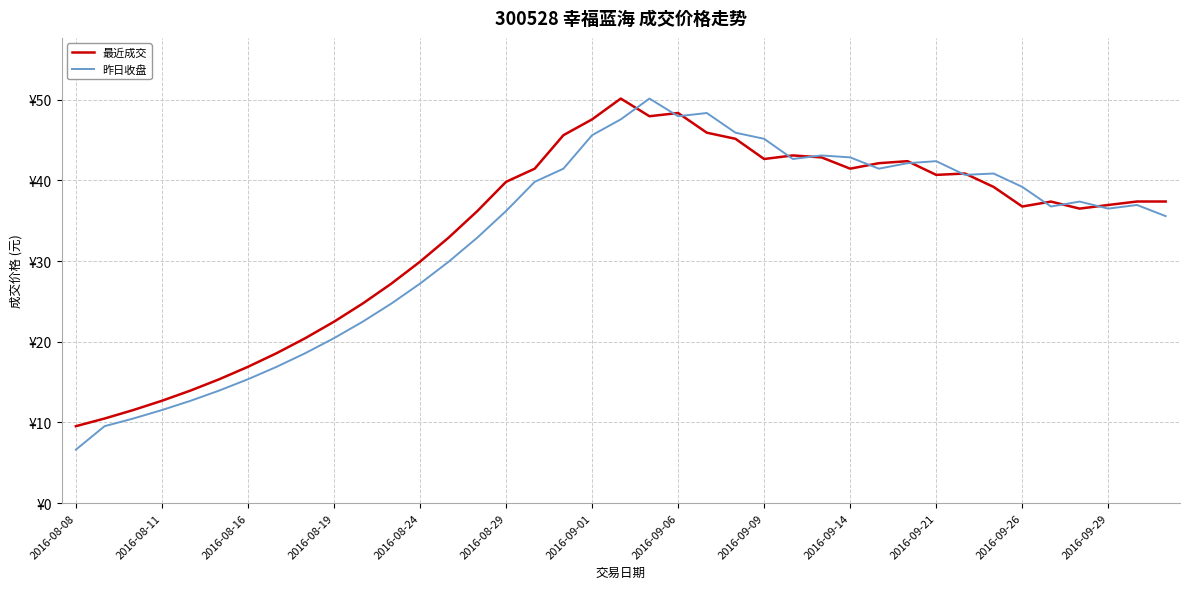

What are all the series names shown in the legend?

最近成交, 昨日收盘